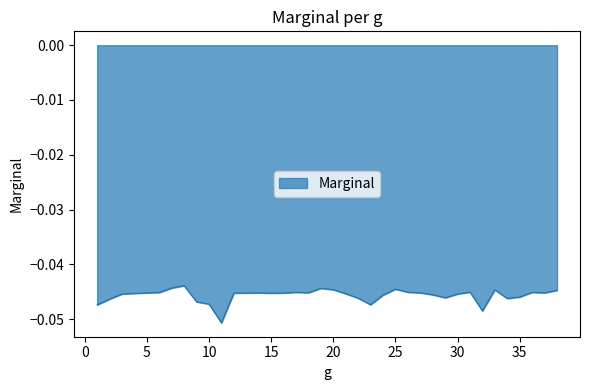

Reading left to right, what are all the values shown in this chart?

1=-0.0	2=-0.0	3=-0.0	4=-0.0	5=-0.0	6=-0.0	7=-0.0	8=-0.0	9=-0.0	10=-0.0	11=-0.1	12=-0.0	13=-0.0	14=-0.0	15=-0.0	16=-0.0	17=-0.0	18=-0.0	19=-0.0	20=-0.0	21=-0.0	22=-0.0	23=-0.0	24=-0.0	25=-0.0	26=-0.0	27=-0.0	28=-0.0	29=-0.0	30=-0.0	31=-0.0	32=-0.0	33=-0.0	34=-0.0	35=-0.0	36=-0.0	37=-0.0	38=-0.0